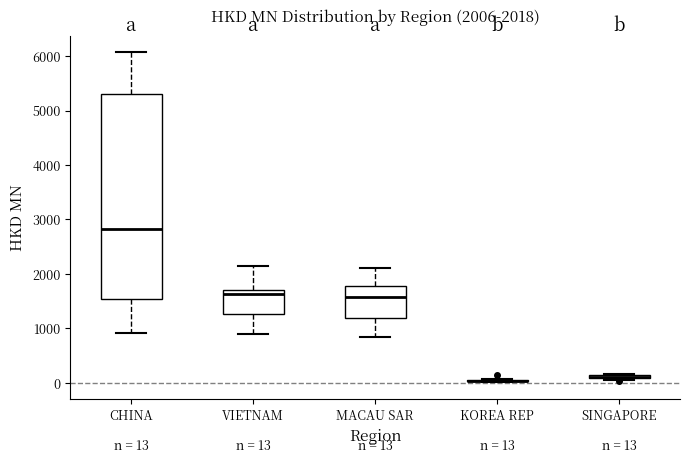

Comparing the boxes themselves (not the whiskers), which one is the tallest?

CHINA